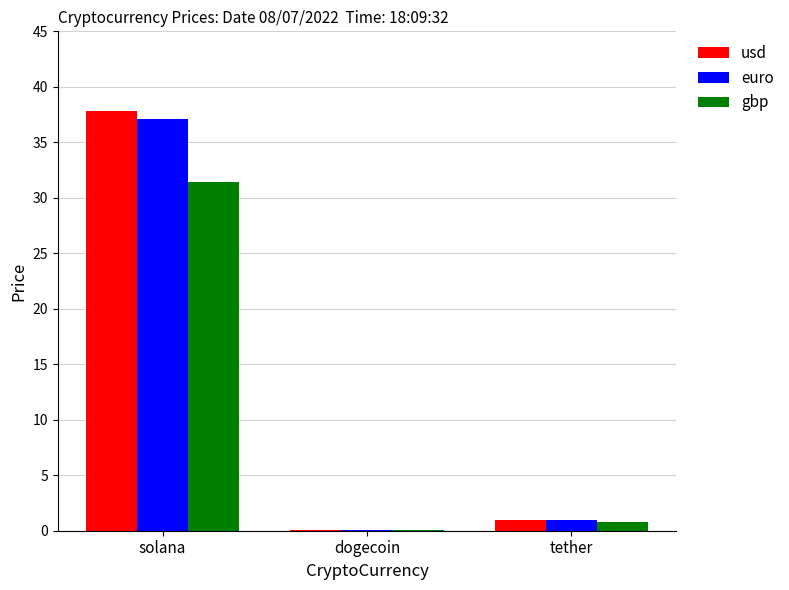

What is the maximum value for euro?

37.1